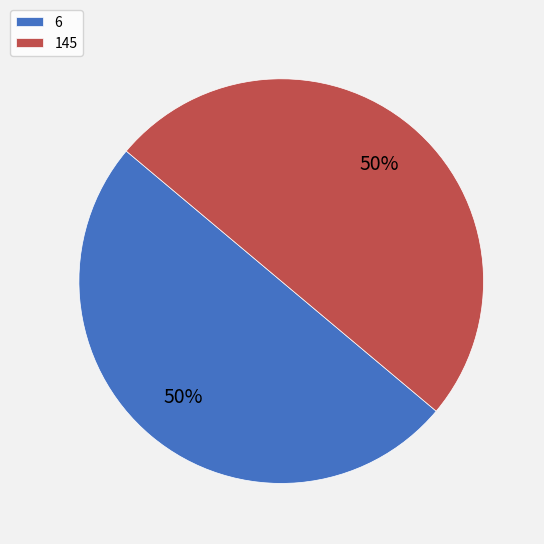

To the nearest percent, what is the combined percentage of 6 and 145?

100%